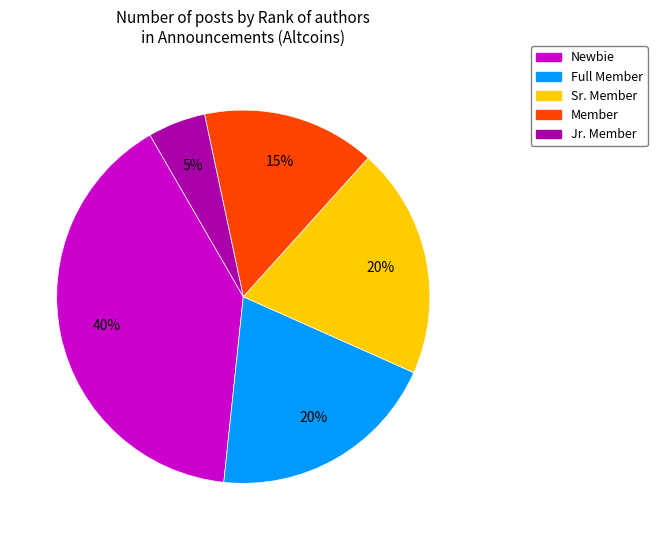

Which slice is the largest?

Newbie